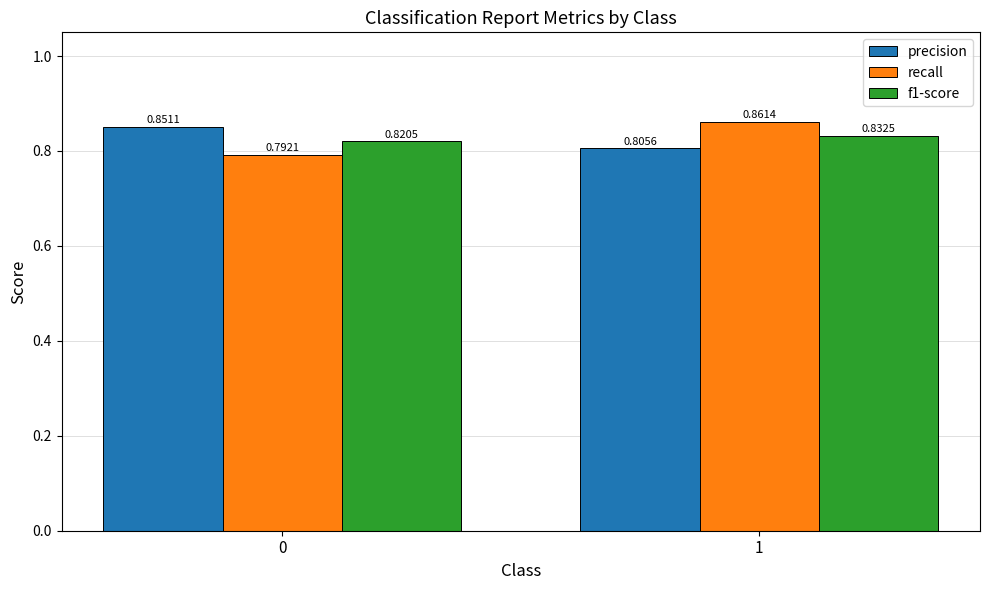

What is the difference between the maximum and minimum values in the recall series?

0.1